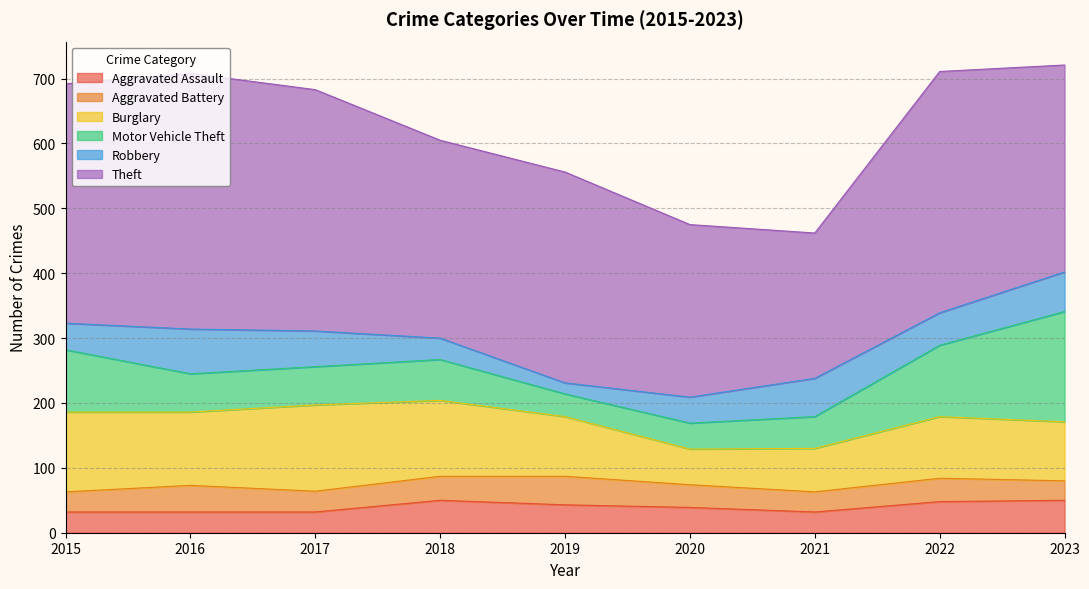

Does the chart display data point markers on the line(s)?

No